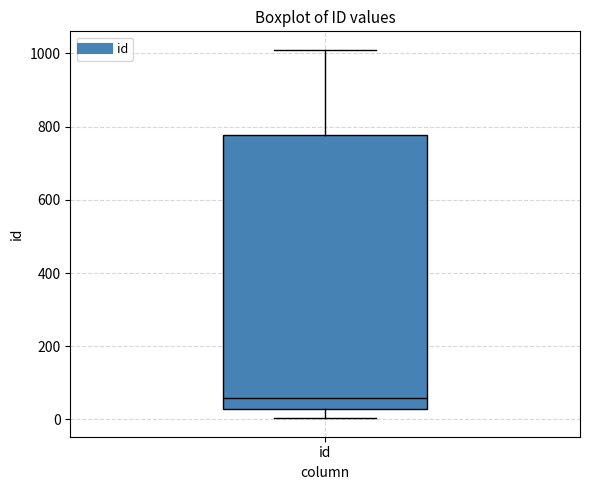

Where is the upper edge of the box for id on the y-axis? The values are not printed on the chart, so give them approximately, as read against the axis.

780